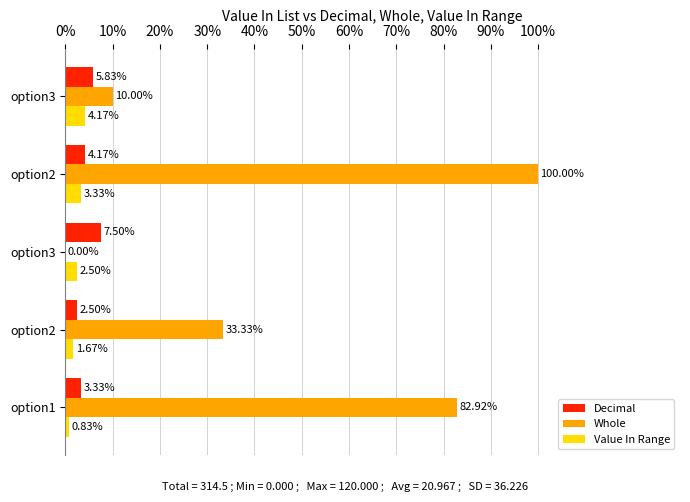

Reading left to right, extract all data points from this chart.

Decimal: 3.3	2.5	7.5	4.2	5.8
Whole: 82.9	33.3	0.0	100.0	10.0
Value In Range: 0.8	1.7	2.5	3.3	4.2